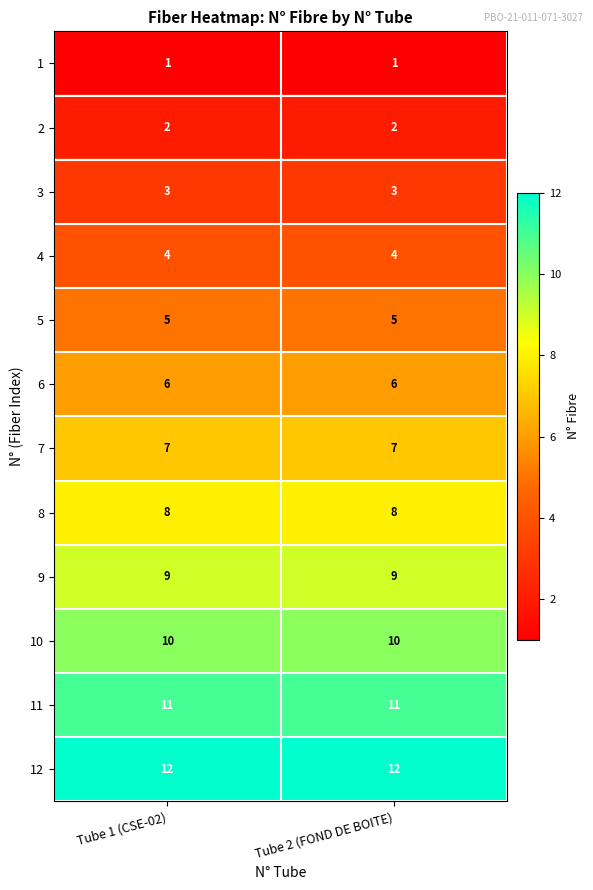

Reading left to right, extract all data points from this chart.

1: 1	1
2: 2	2
3: 3	3
4: 4	4
5: 5	5
6: 6	6
7: 7	7
8: 8	8
9: 9	9
10: 10	10
11: 11	11
12: 12	12